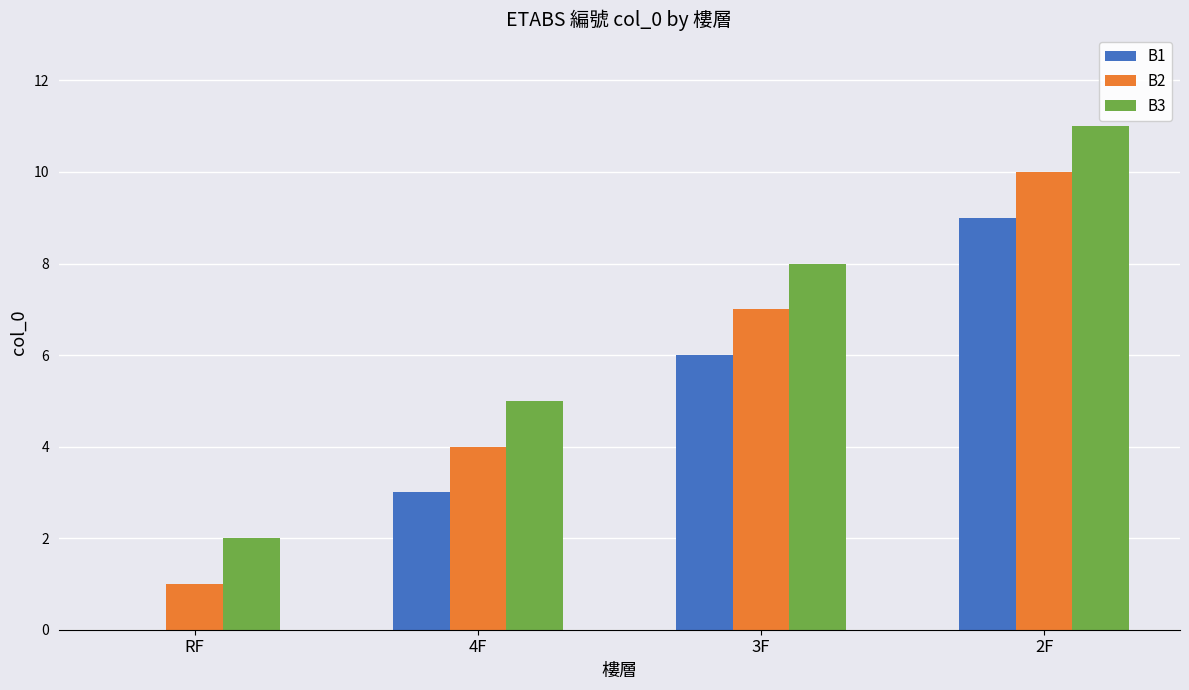

At which category is the sum across all series the highest?

2F